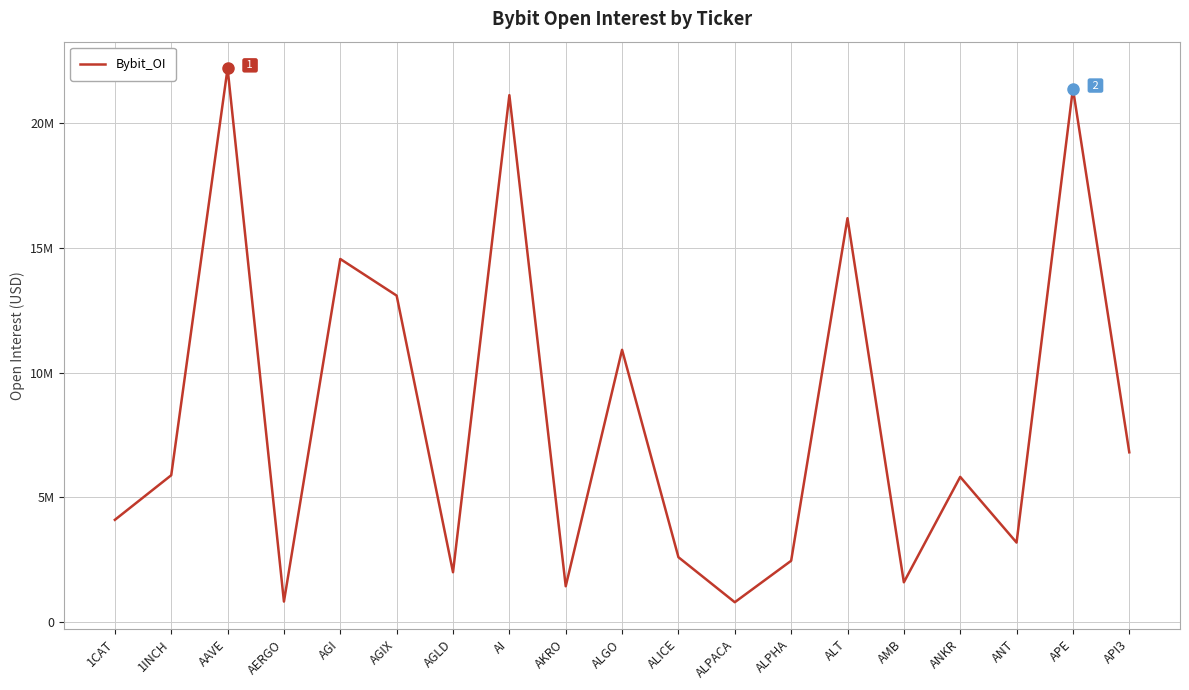

Rank the categories by value from highest to lowest.

AAVE, APE, AI, ALT, AGI, AGIX, ALGO, API3, 1INCH, ANKR, 1CAT, ANT, ALICE, ALPHA, AGLD, AMB, AKRO, AERGO, ALPACA